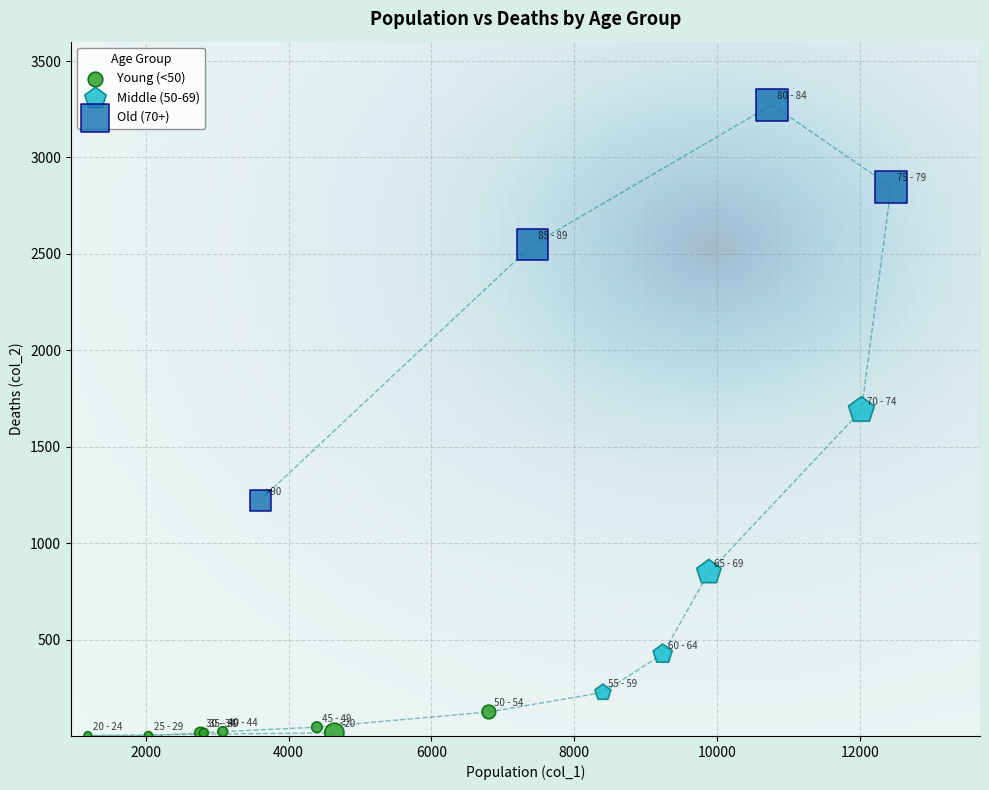

Which series contains the lowest Y value?

Young (<50)